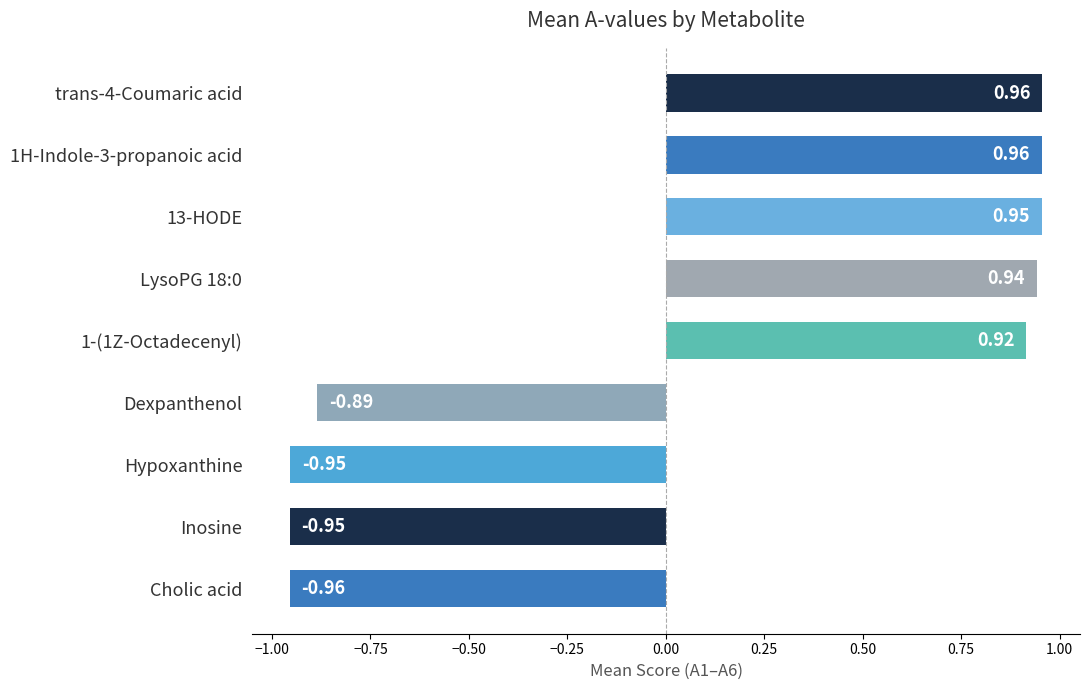

How many bars are there in total?

9